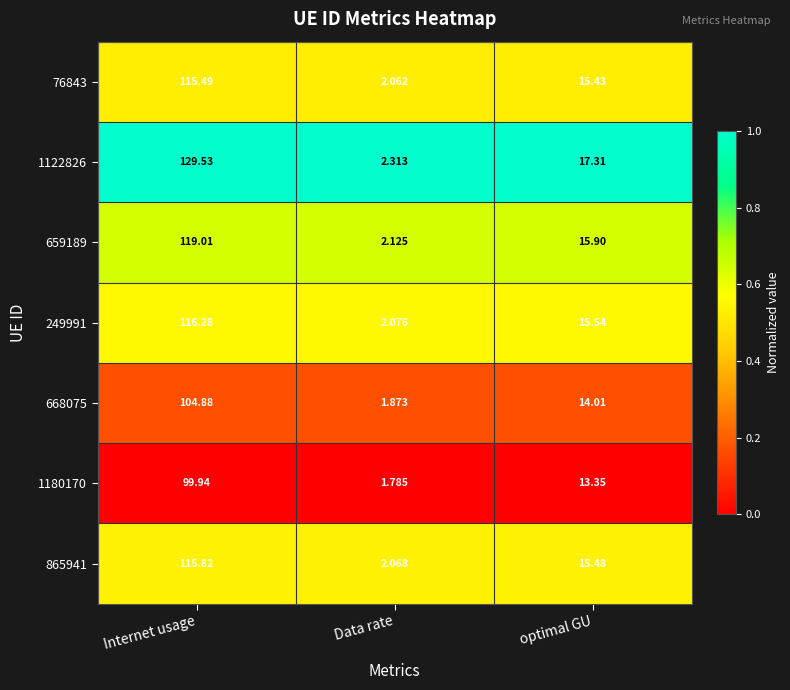

Which category has the highest value in the 668075 series?

Internet usage